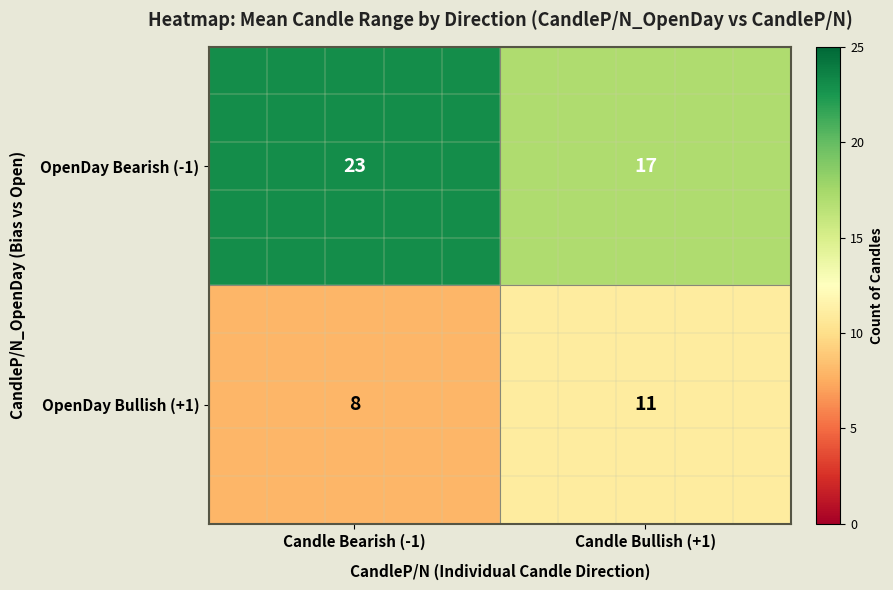

Which series changed the most between Candle Bearish (-1) and Candle Bullish (+1)?

OpenDay Bearish (-1)